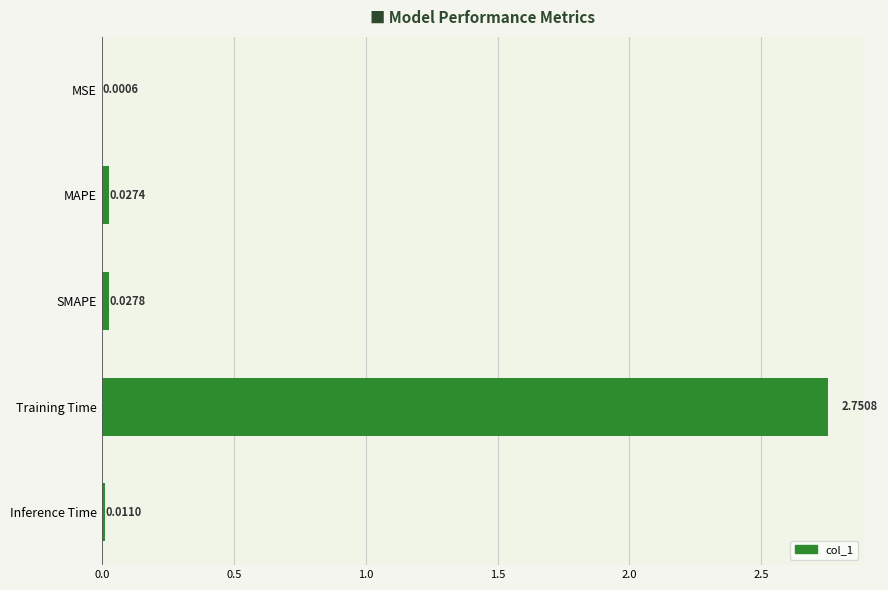

Which has a higher value, Inference Time or SMAPE?

SMAPE